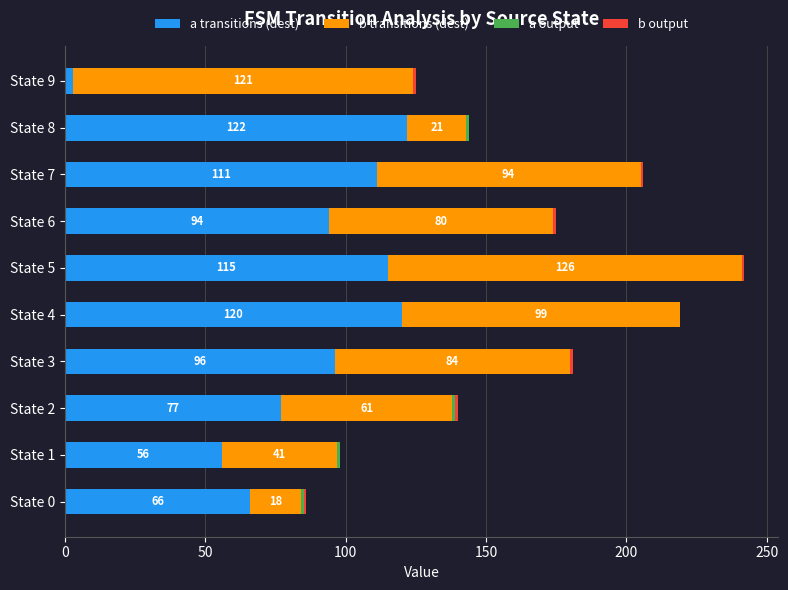

The value of a transitions (dest) at State 8 is 122. True or false?

True